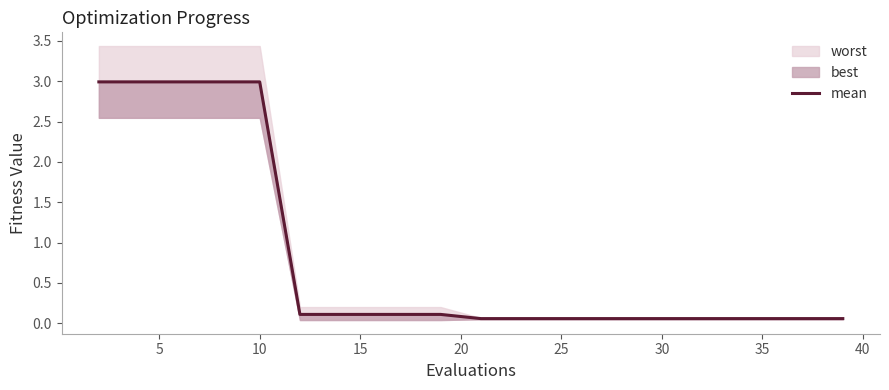

What is the smallest value displayed?

0.1